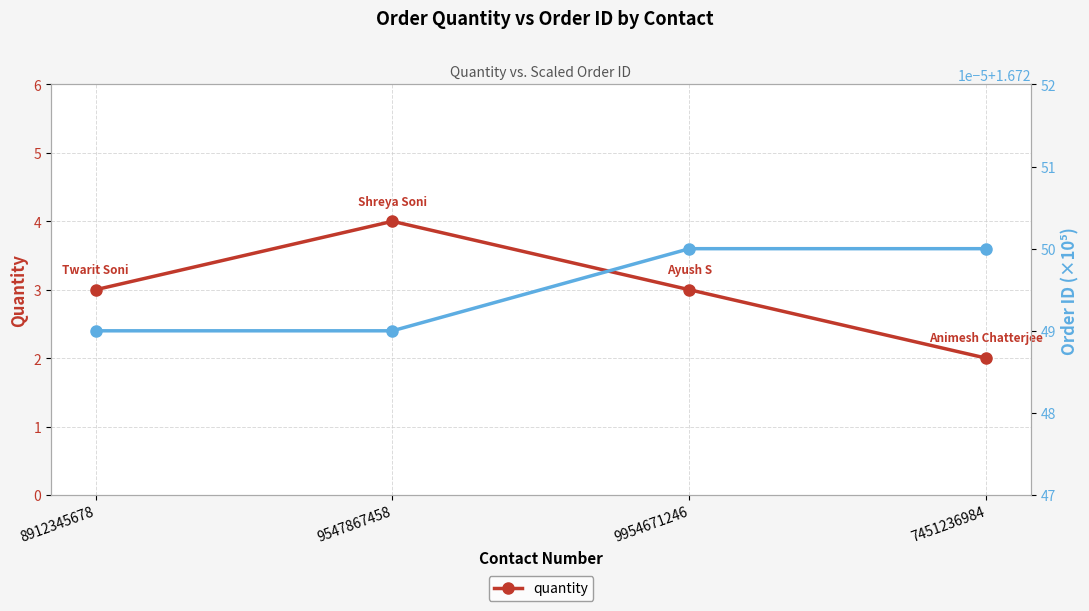

Rank the categories by value from lowest to highest.

7451236984, 8912345678, 9954671246, 9547867458